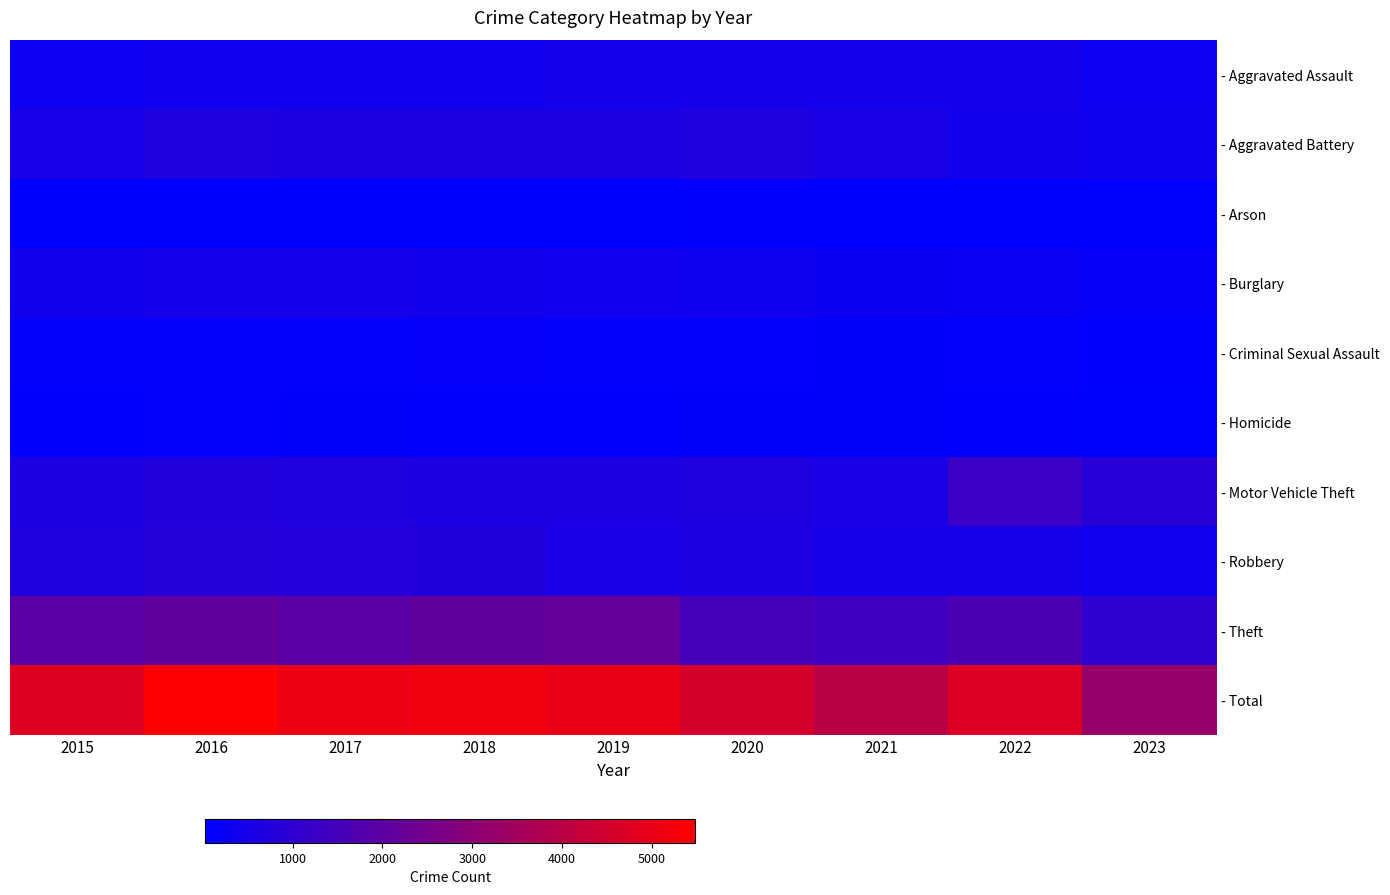

Which label corresponds to the smallest value in the chart?

2017